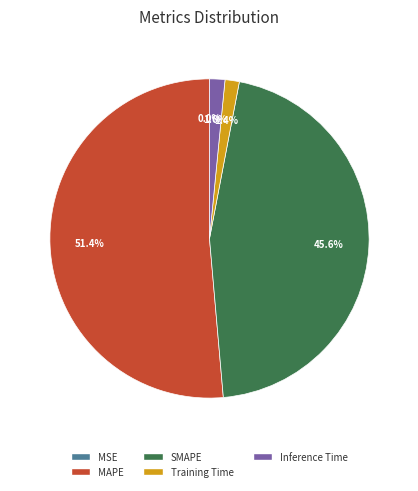

What is the largest slice in the pie chart?

MAPE